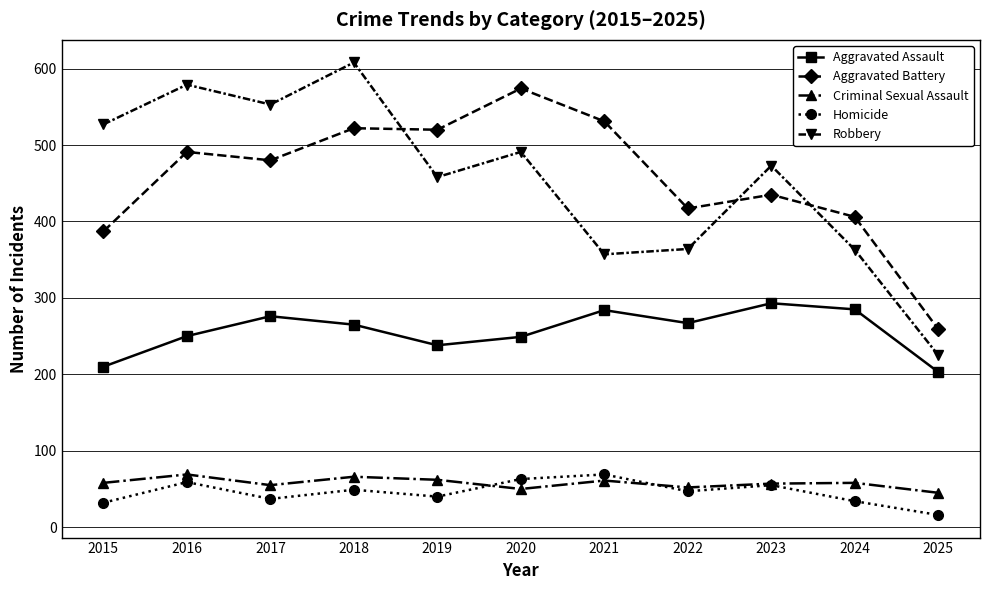

The Homicide series shows 99 at 2023. True or false?

False